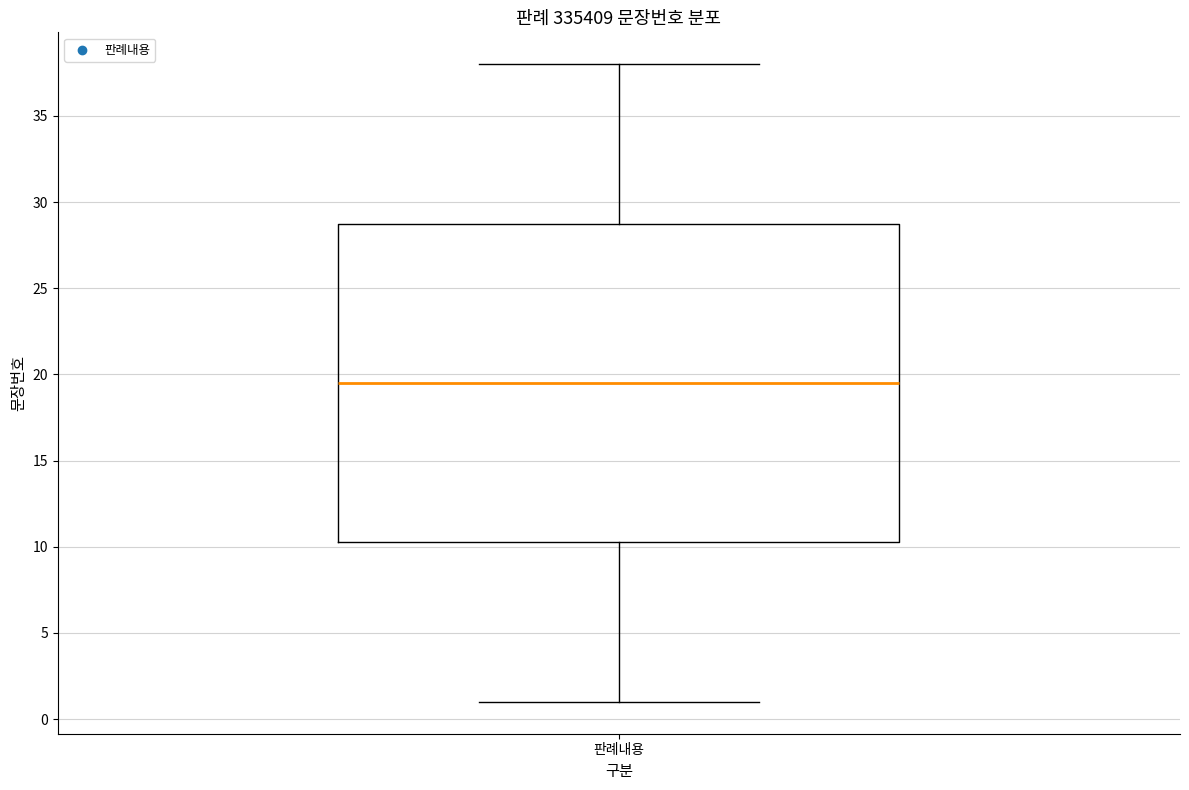

Transcribe this box plot: give where the median line is, the range the box spans, and where the two whiskers end, as read against the y-axis. The values are not printed on the chart, so give them approximately, as read against the axis.

median 19.5, box 10.5 to 29.0, whiskers 1.0 to 38.0